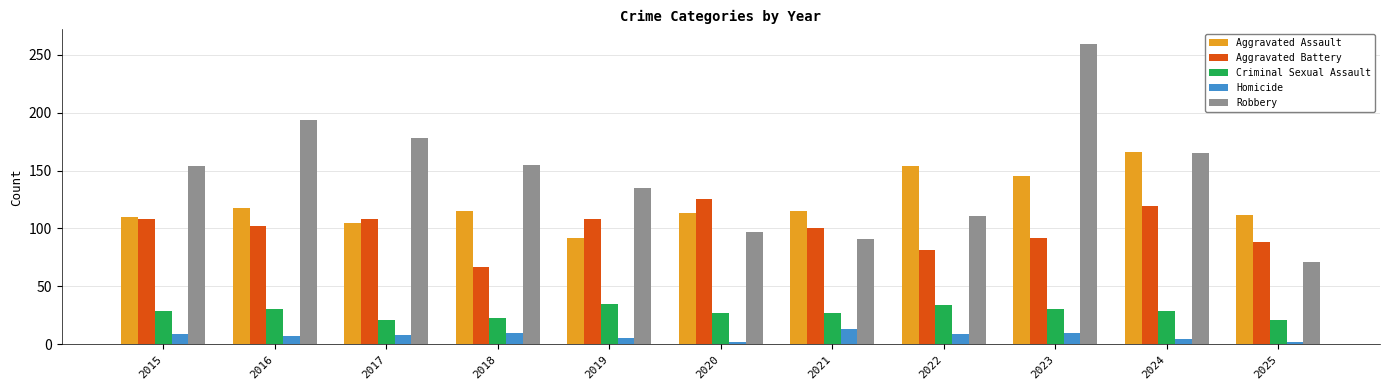

What is the value of the Criminal Sexual Assault bar at the 2nd from the left?

30